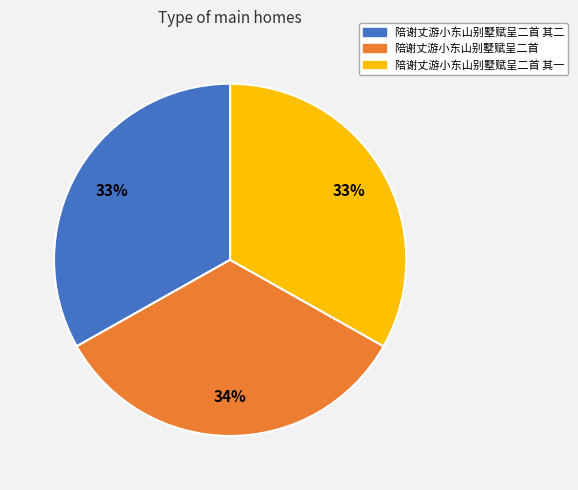

Is the sum of 陪谢丈游小东山别墅赋呈二首 其一 and 陪谢丈游小东山别墅赋呈二首 其二 greater than half?

Yes